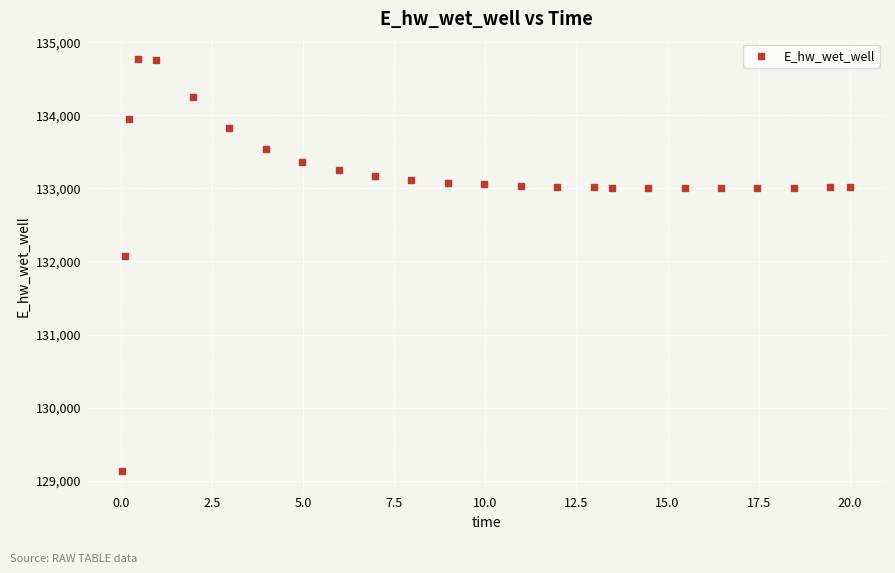

What is the range of Y values (max minus min)?

5648.6